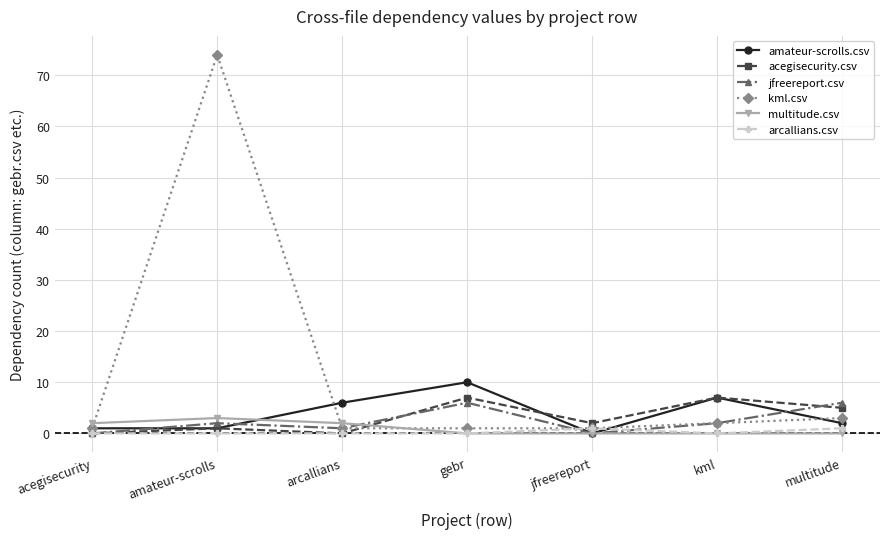

How many data points does each series have?

7